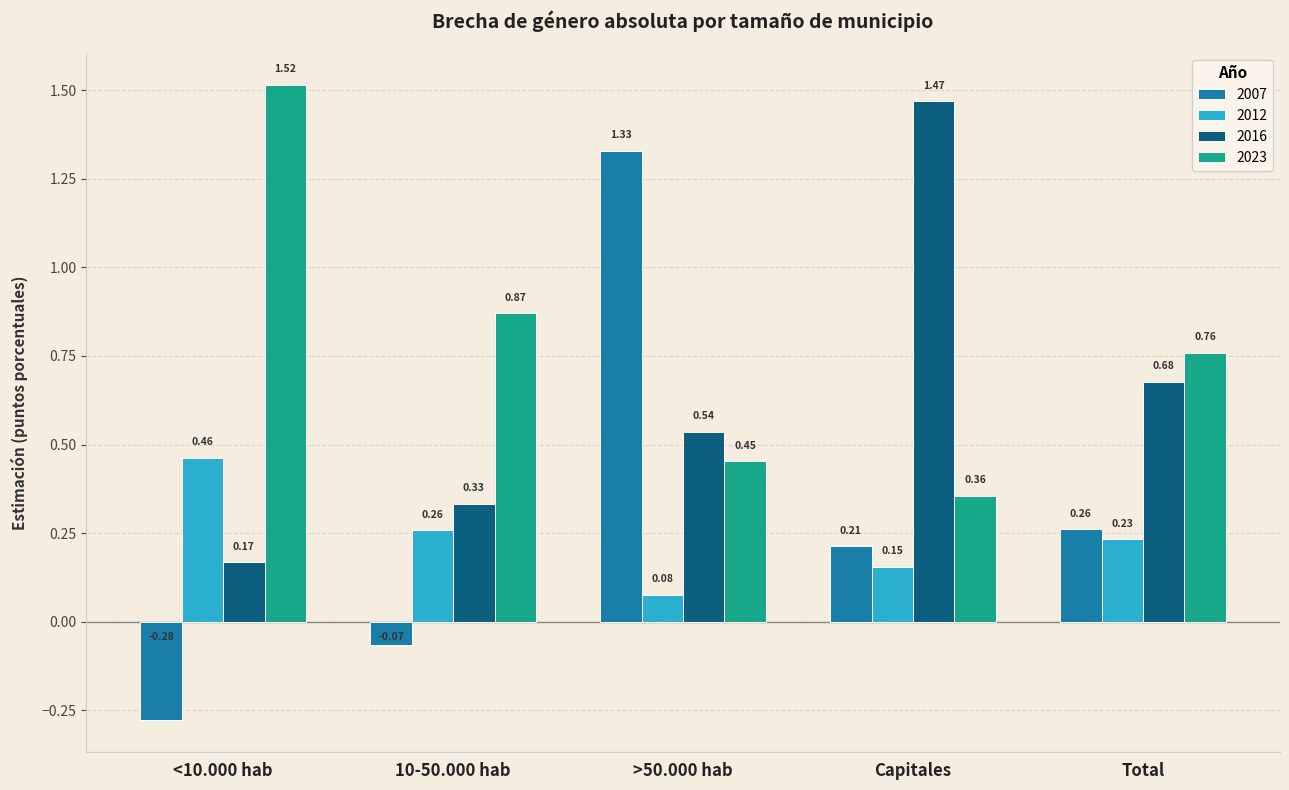

At how many categories does at least one series exceed 0?

5